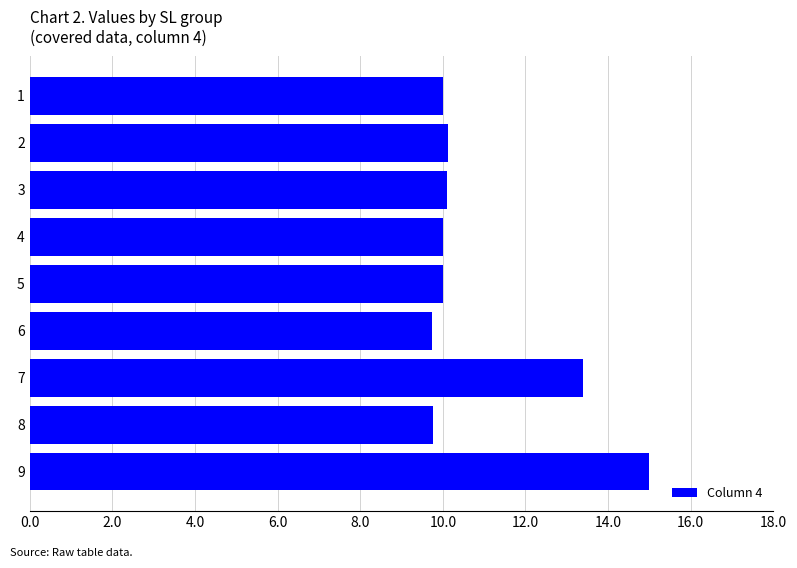

What is the value of the 3rd bar from the top?

10.1